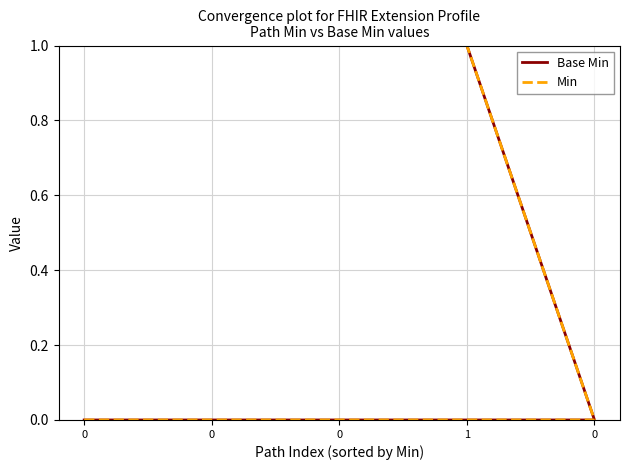

Which has a higher value, 0 or 1?

1